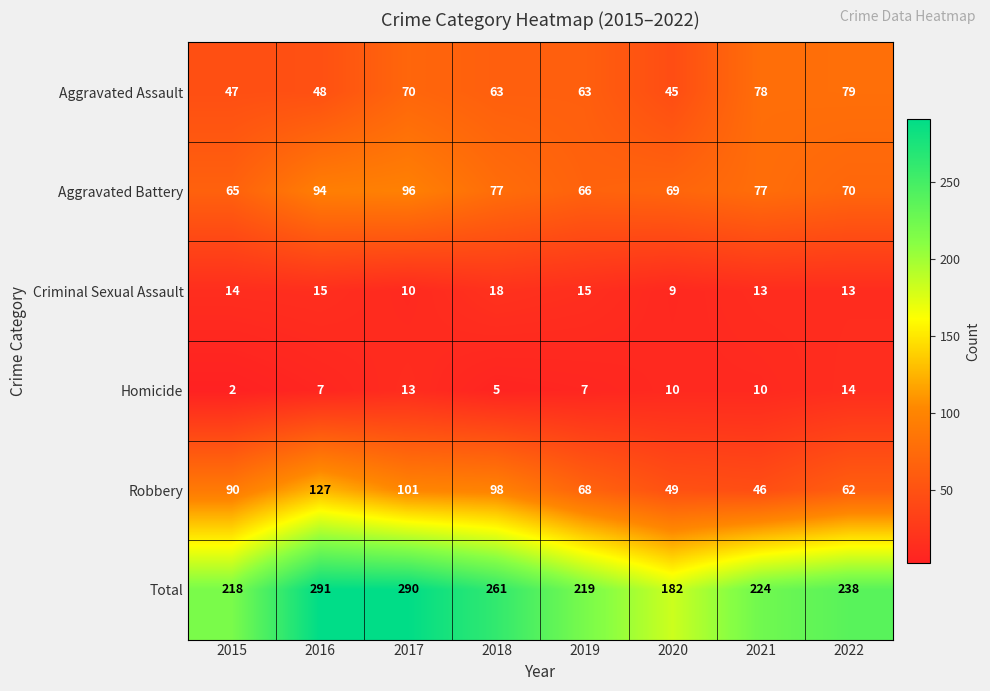

At which label does Robbery reach its peak?

2016